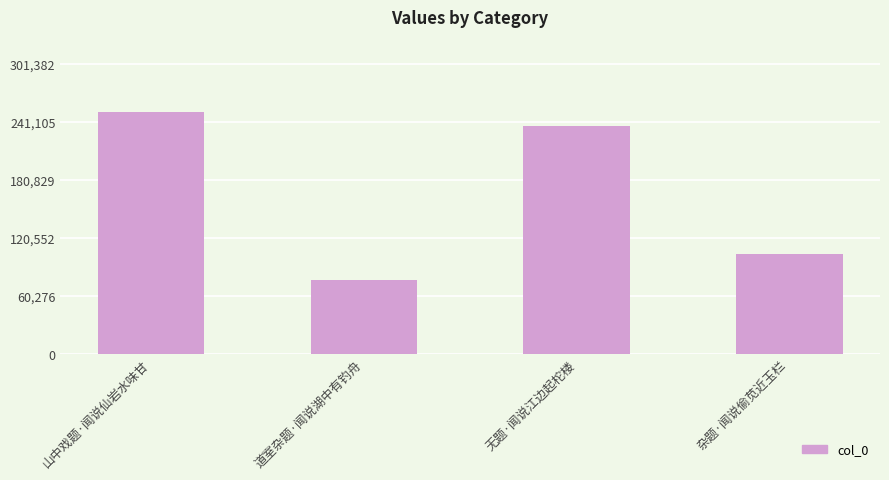

What is the label of the 1st bar from the right?

杂题·闻说偷苋近玉栏